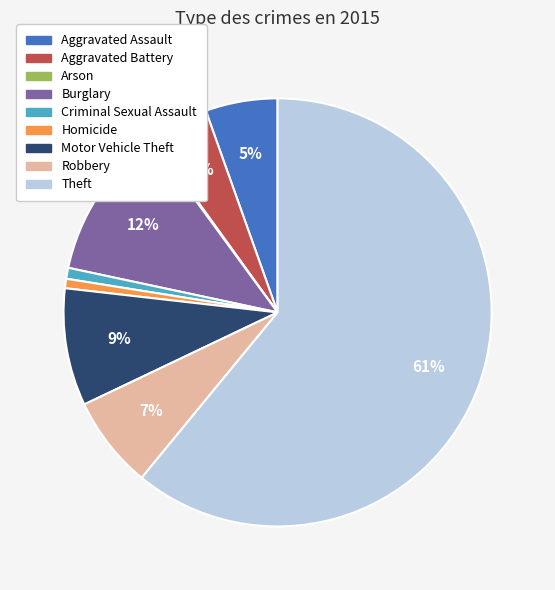

To the nearest percent, what is the difference between the largest and smallest slice percentages?

61%